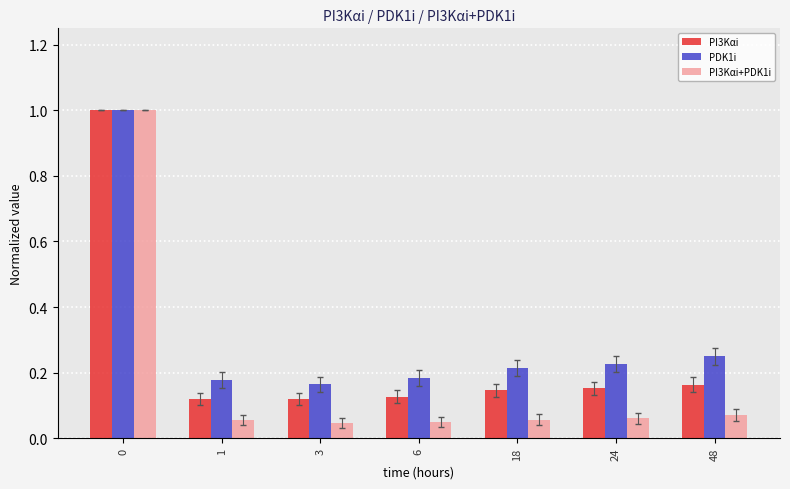

Which series has the largest range (max minus min)?

PI3Kαi+PDK1i